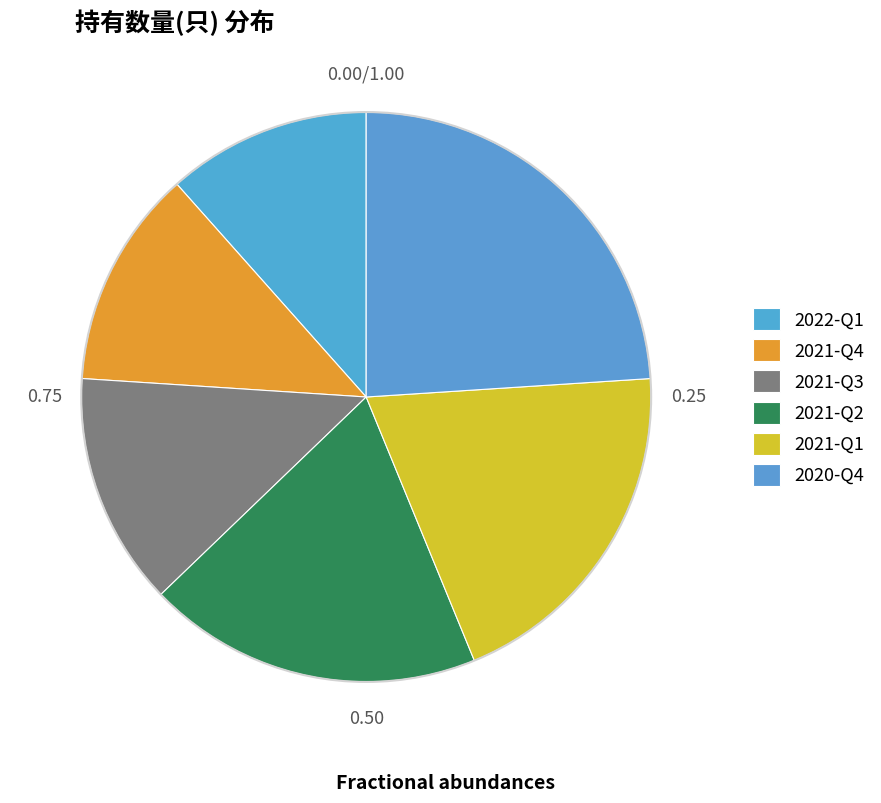

What is the largest slice in the pie chart?

2020-Q4